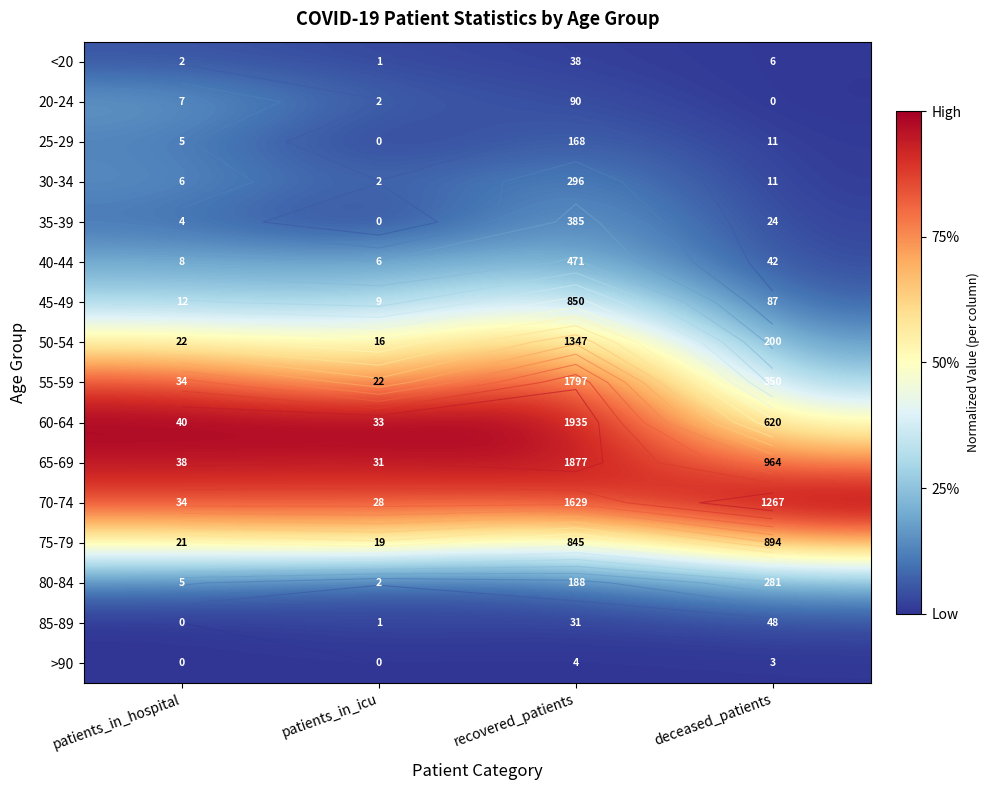

True or false: 60-64 has a value of 0.5 at patients_in_icu.

False